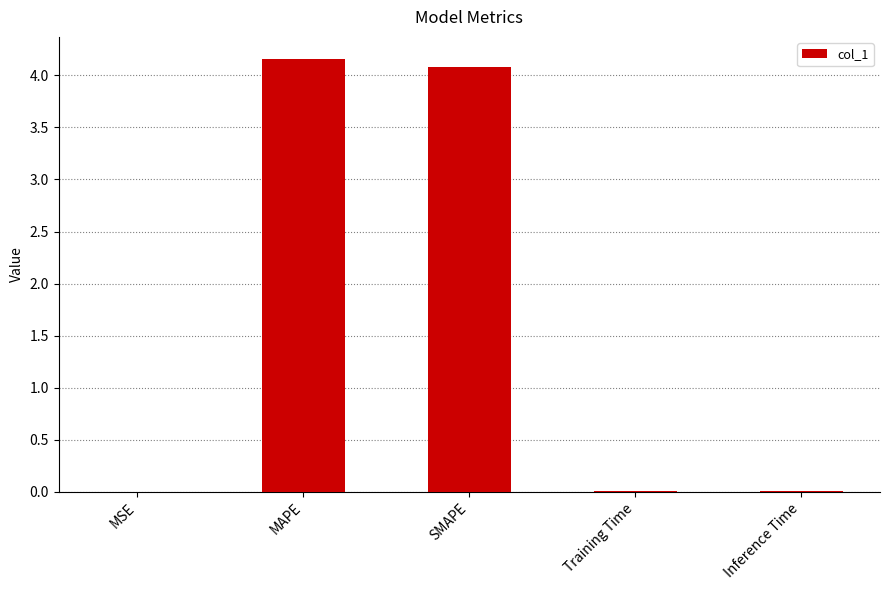

What is the greatest value displayed?

4.2